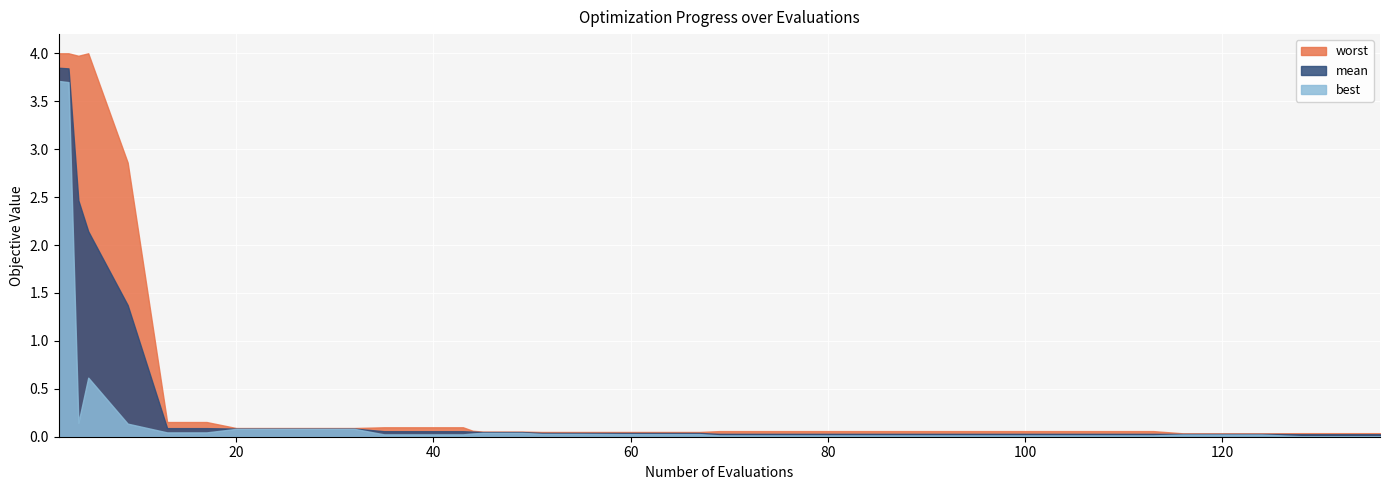

Which series has the widest spread of values?

worst